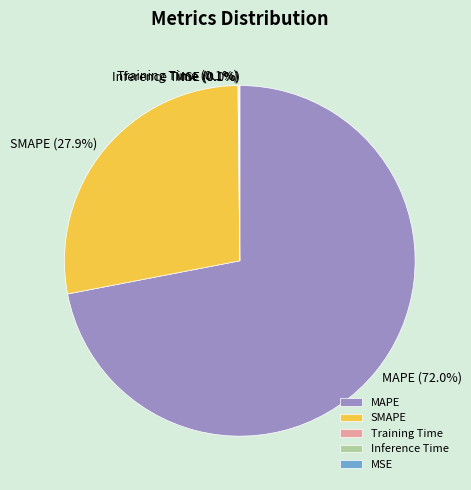

To the nearest percent, what is the difference between the SMAPE and Training Time slice percentages?

28%